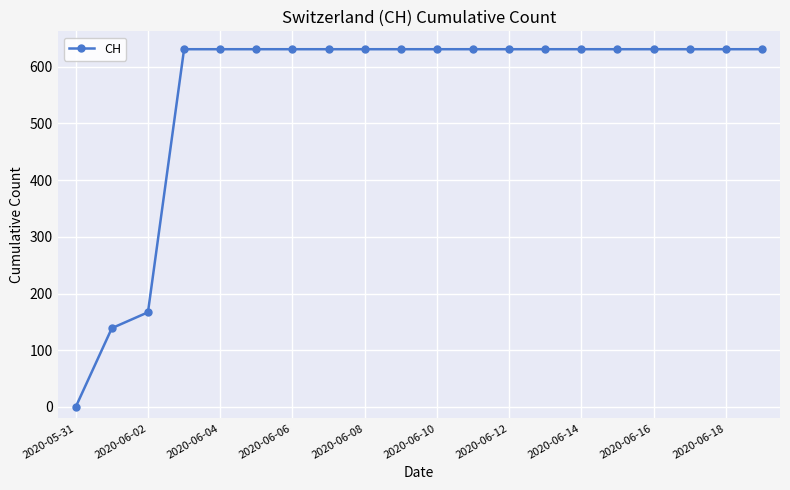

What is the difference between the maximum and minimum values?

631